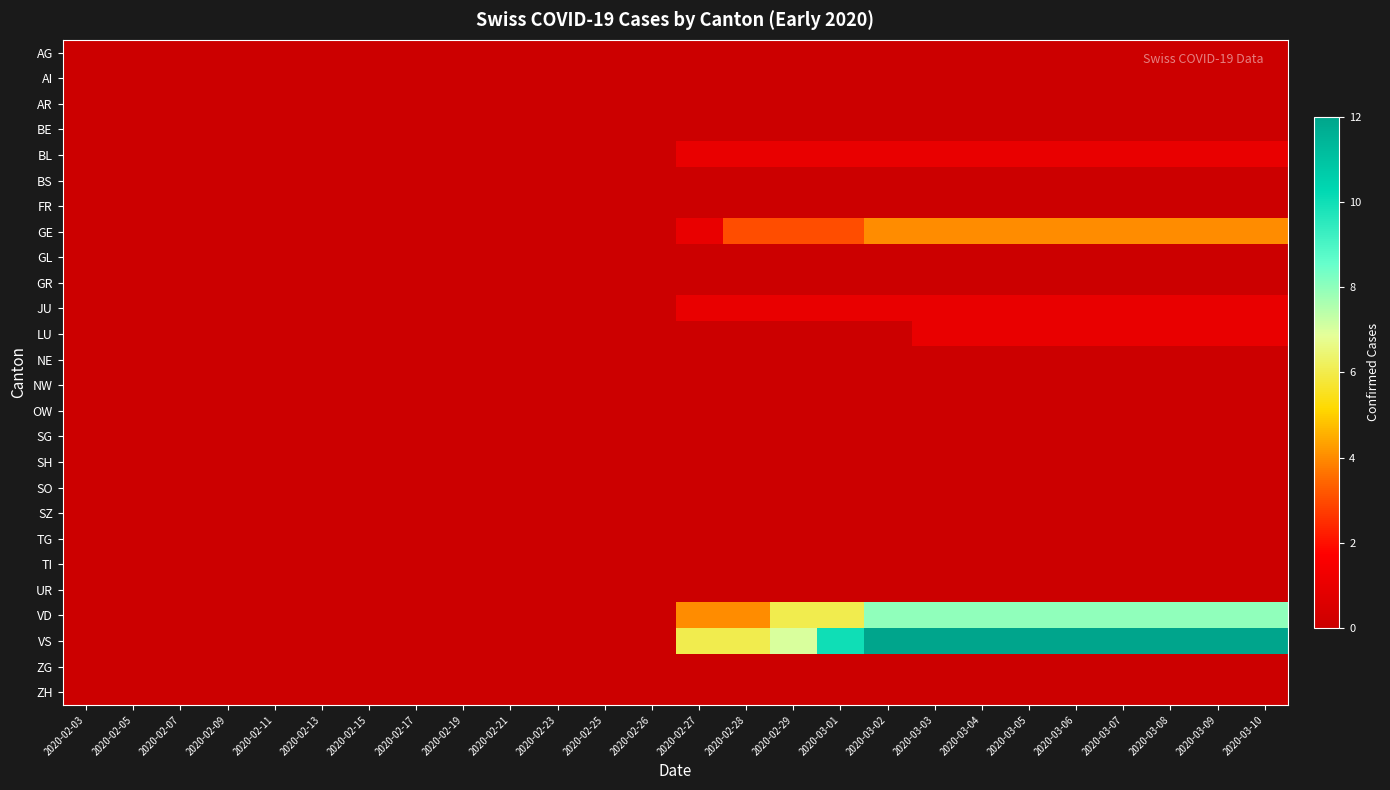

Between 2020-02-09 and 2020-02-15, which is larger?

2020-02-09